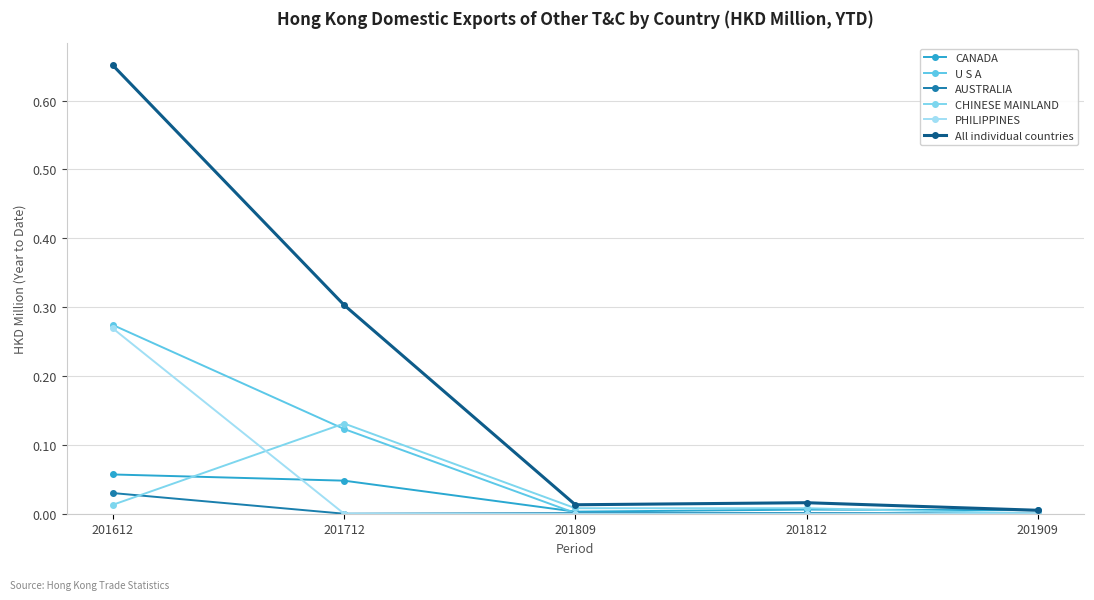

Rank the series by their maximum value, from lowest to highest.

AUSTRALIA, CANADA, CHINESE MAINLAND, PHILIPPINES, U S A, All individual countries